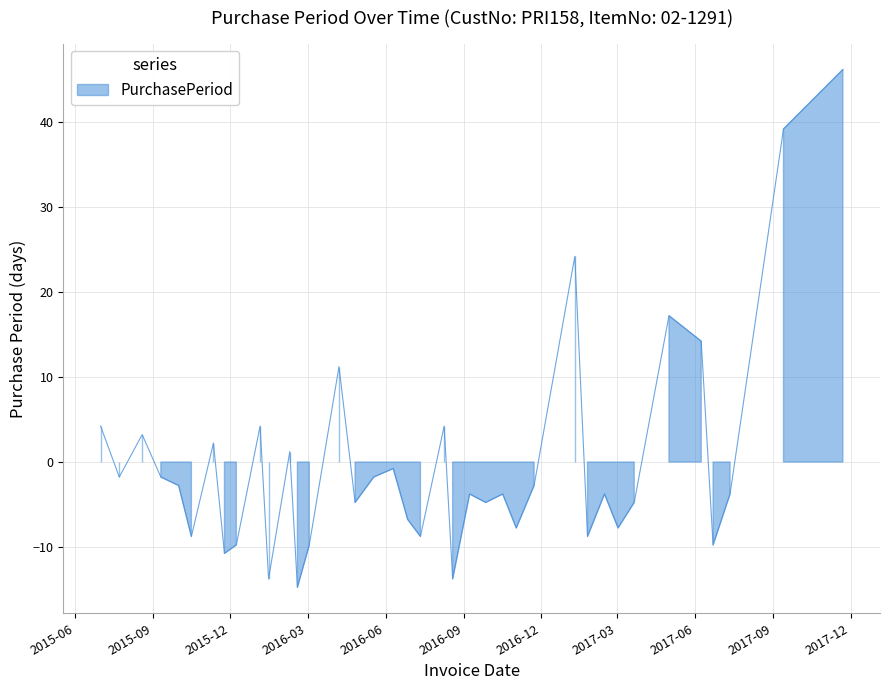

The chart shows a value of 4.2 at 2016-01-05. True or false?

True